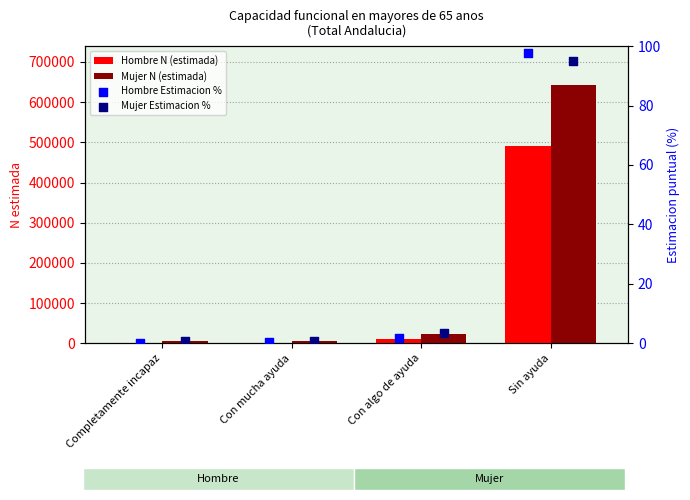

What is the total value across all series at Sin ayuda?

1133821.6